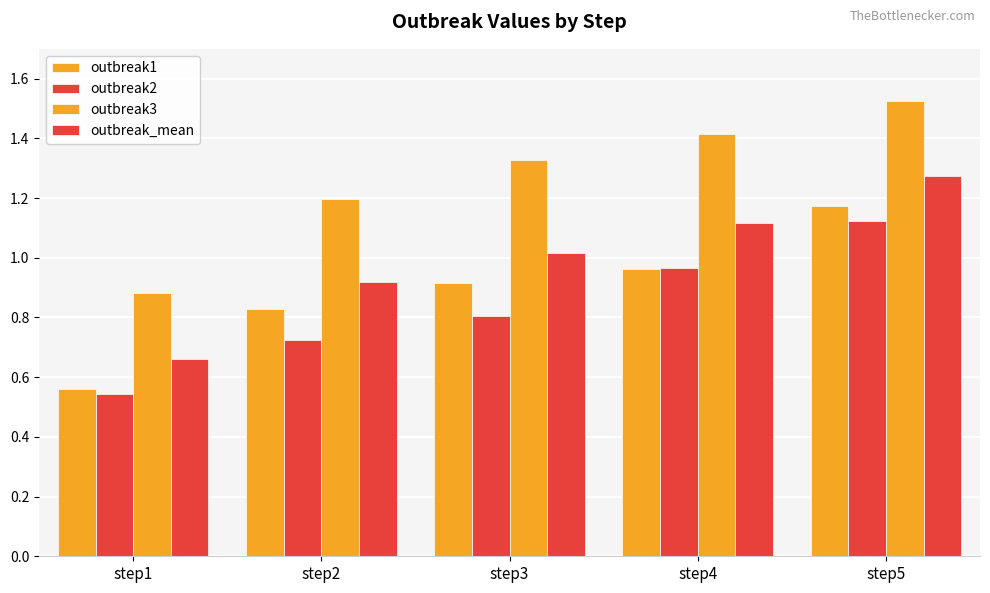

Are the bars horizontal?

No